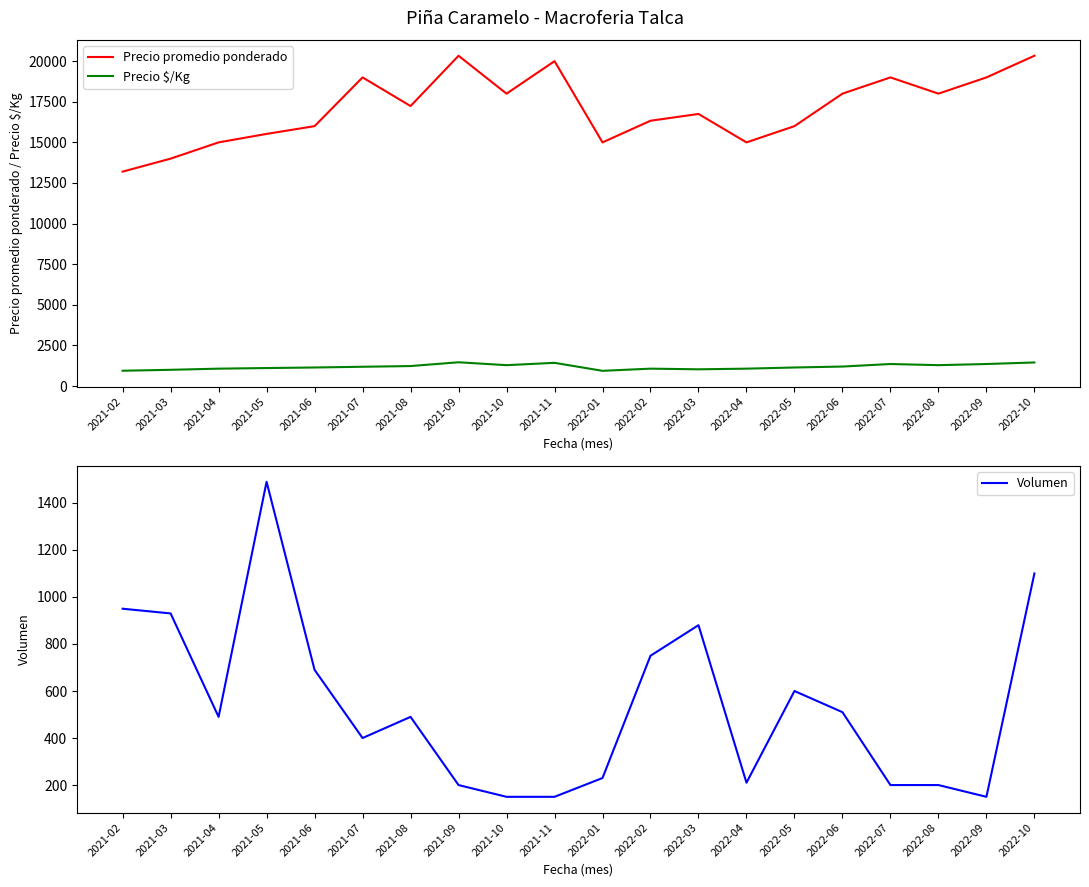

How many interior local peaks does the Volumen series have?

4